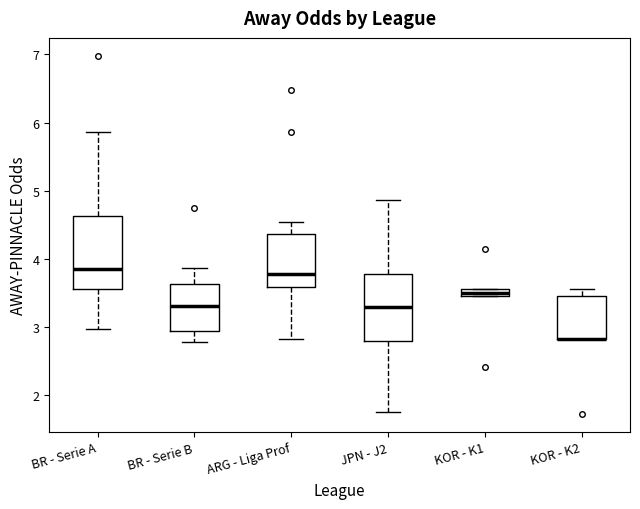

Where does the upper whisker of the box for JPN - J2 end on the y-axis? The values are not printed on the chart, so give them approximately, as read against the axis.

4.9